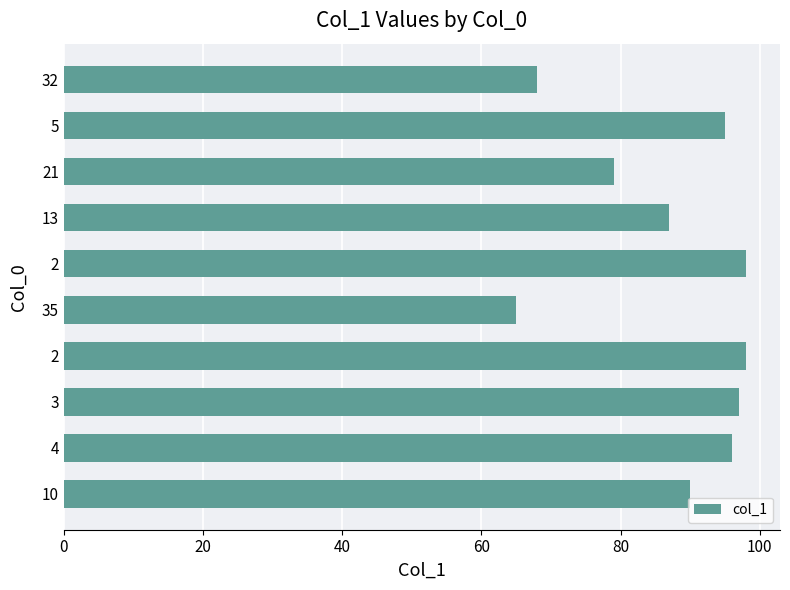

How many categories are shown in the chart?

10